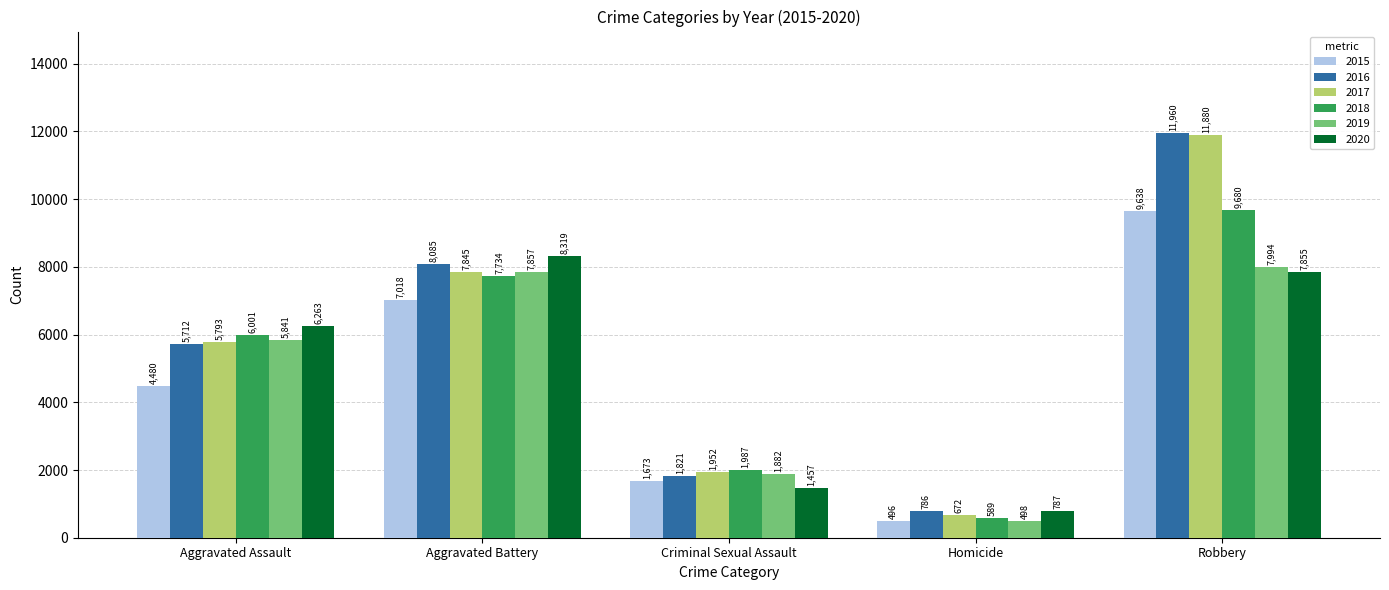

The 2018 series shows 589 at Homicide. True or false?

True